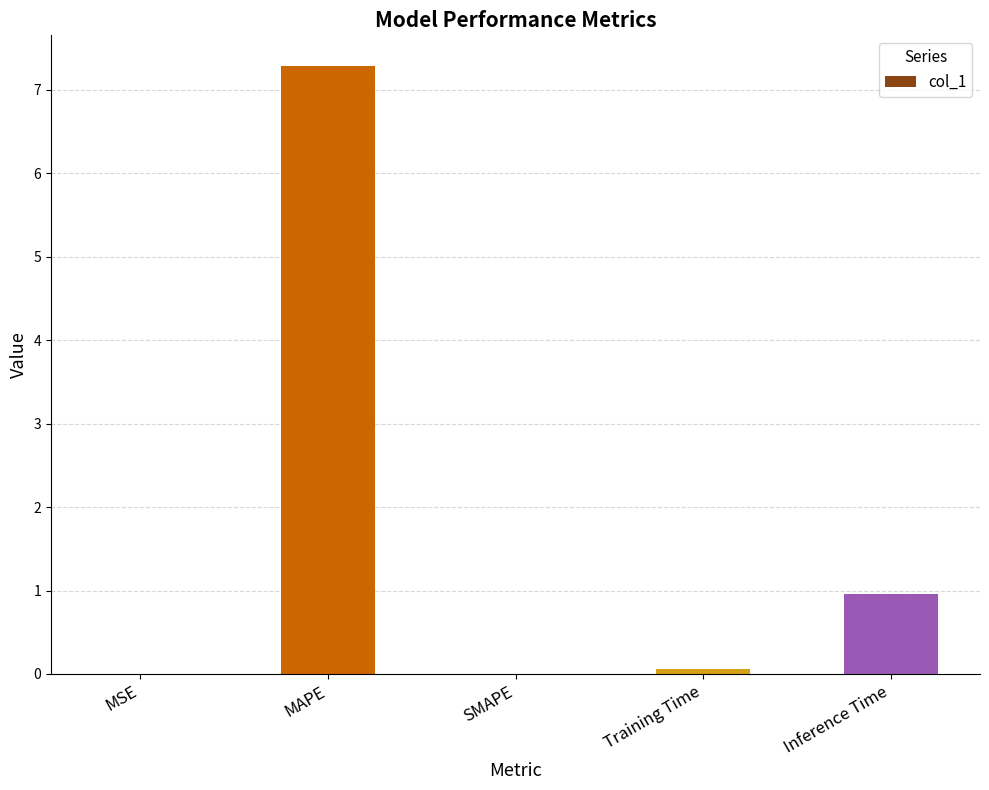

The value at Inference Time is 1.0. True or false?

True